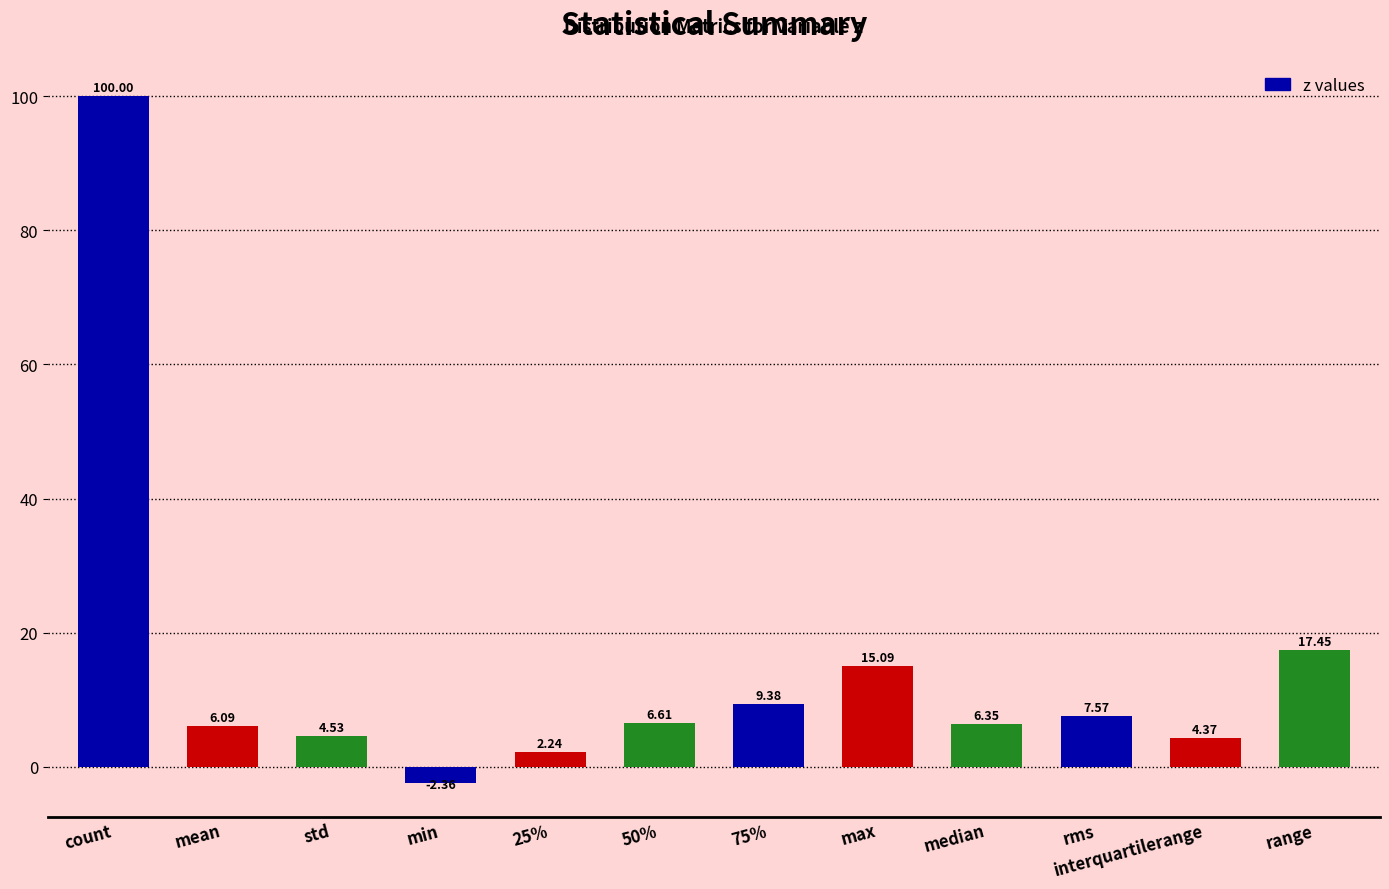

How many values are above zero?

11